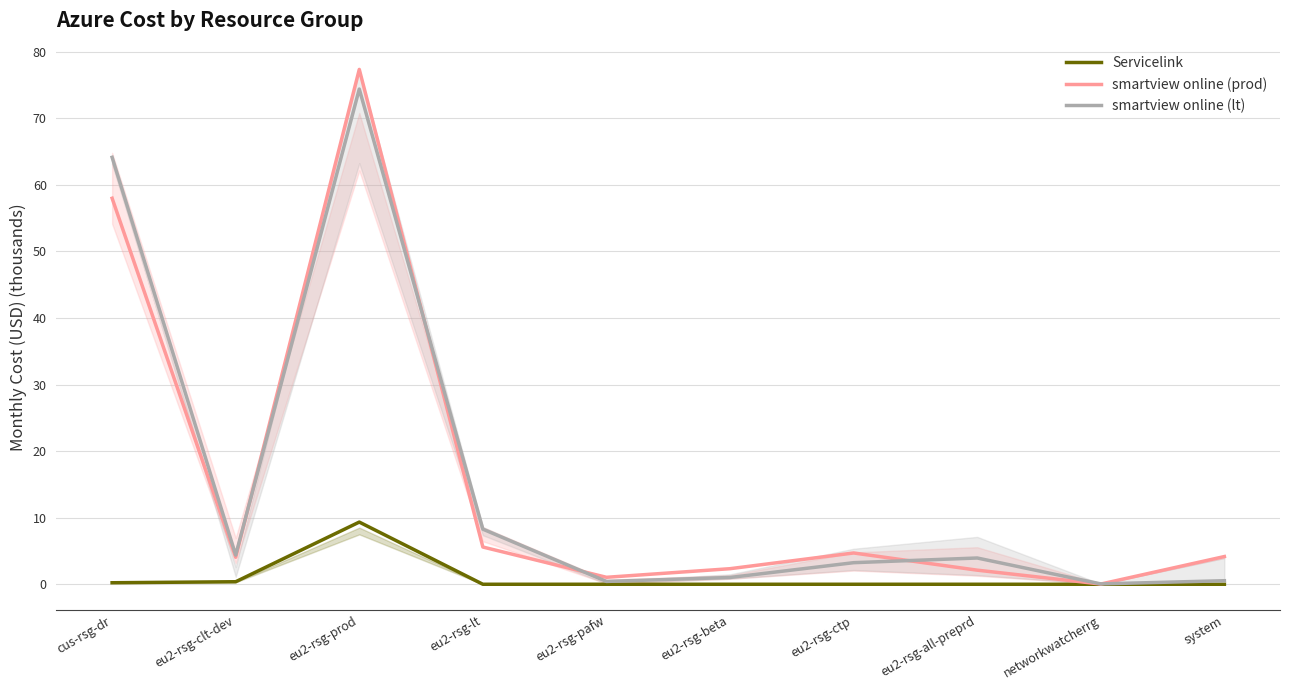

Where is the first local minimum for smartview online (prod)?

eu2-rsg-clt-dev